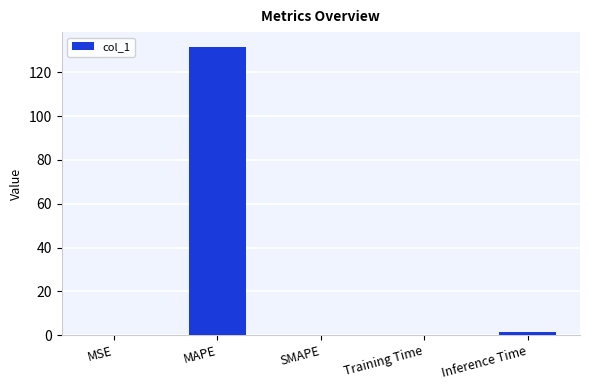

What value does the data have at MAPE?

131.7